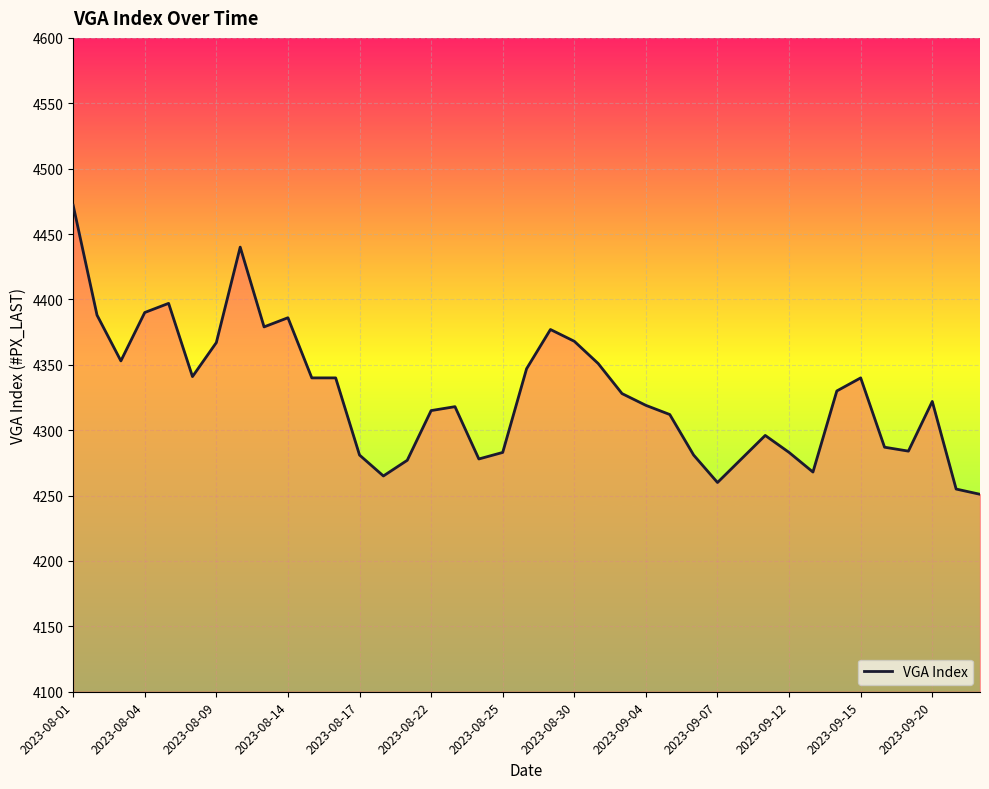

What is the minimum value shown in the chart?

4251